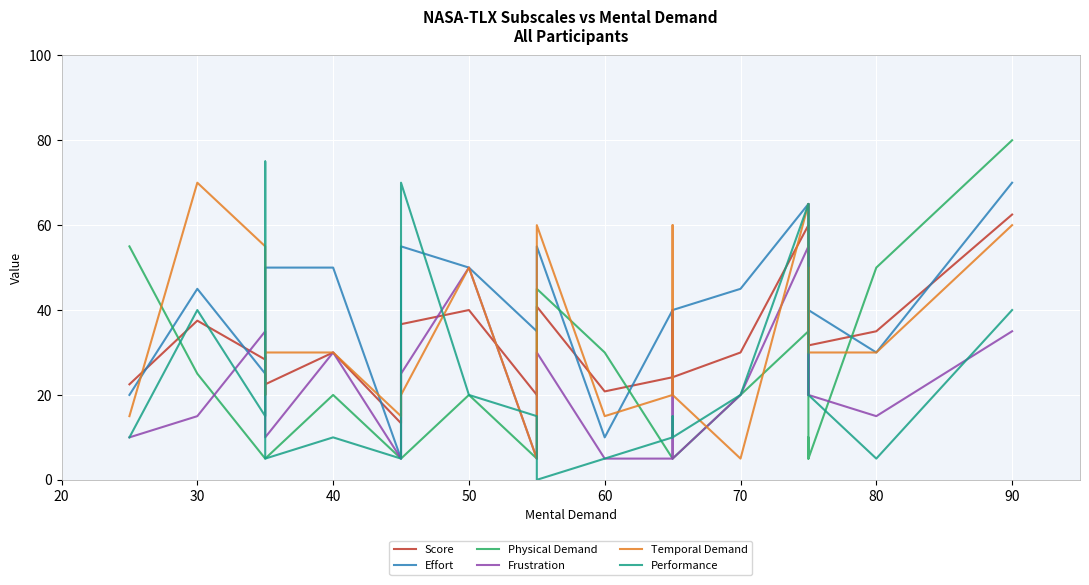

How many categories are shown in the chart?

22